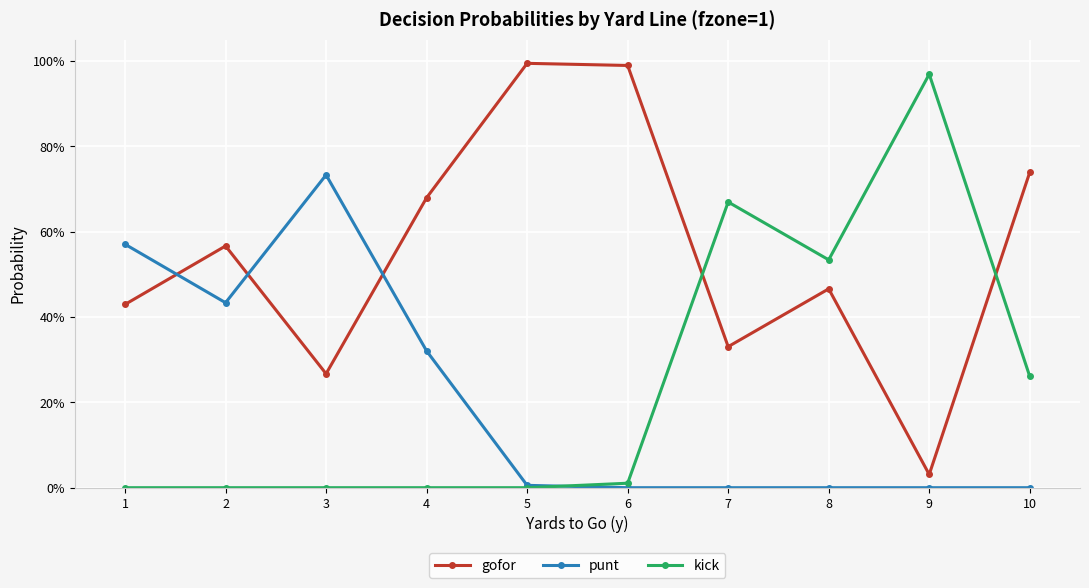

Which series has the largest total across all categories?

gofor